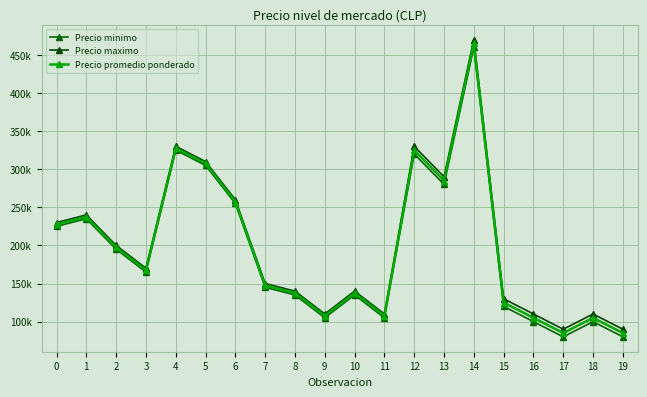

At which category does Precio minimo reach its first local peak?

1